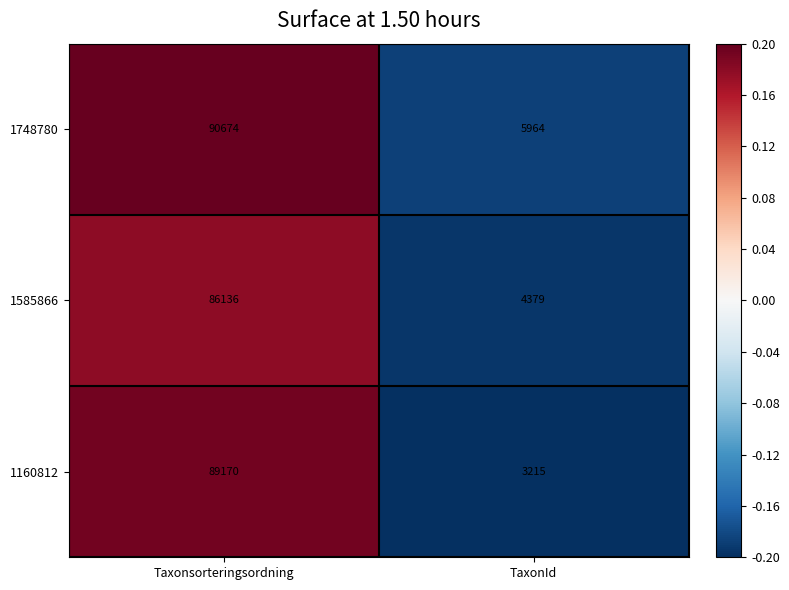

Is it true that 1585866 equals 4379 at TaxonId?

True